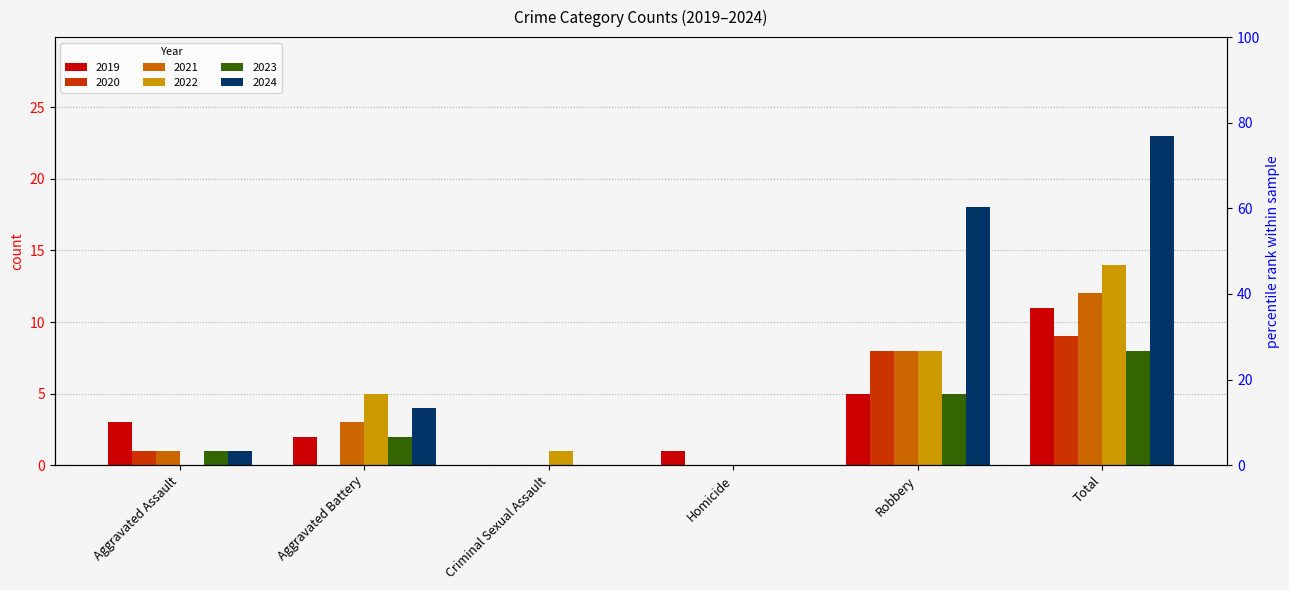

Rank the series by their maximum value, from highest to lowest.

2024, 2022, 2021, 2019, 2020, 2023